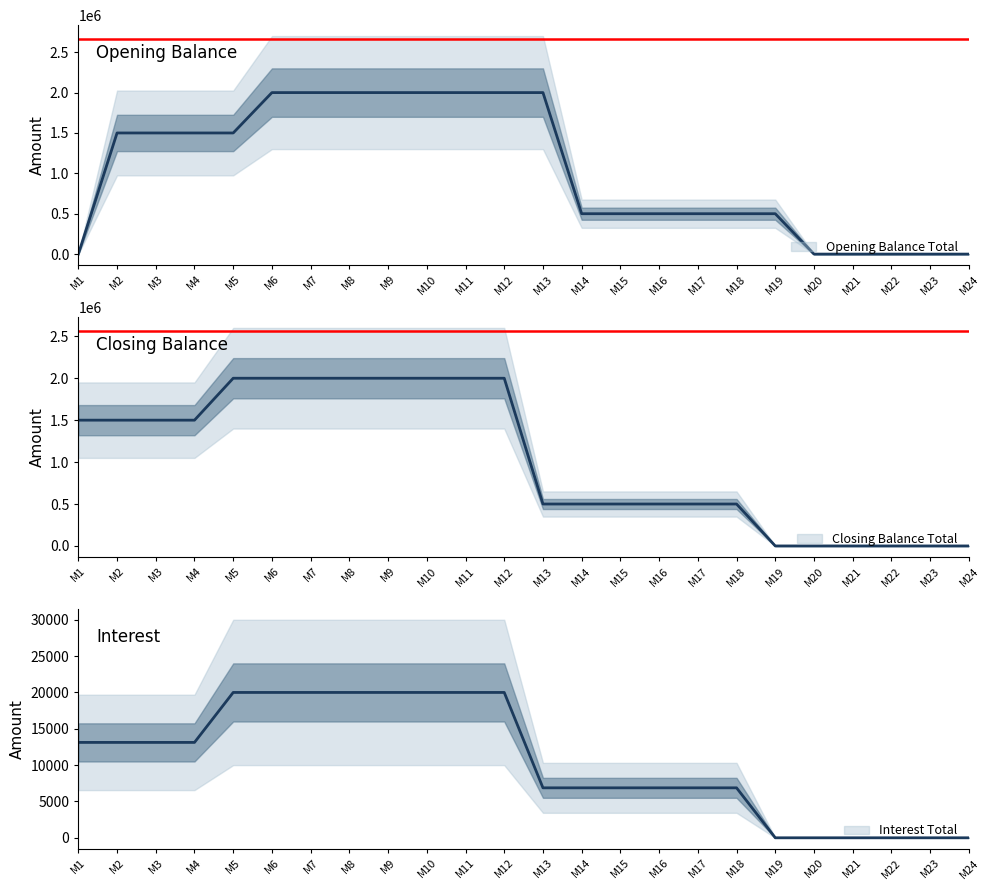

Which series changed the most between M9 and M21?

Opening Balance Total